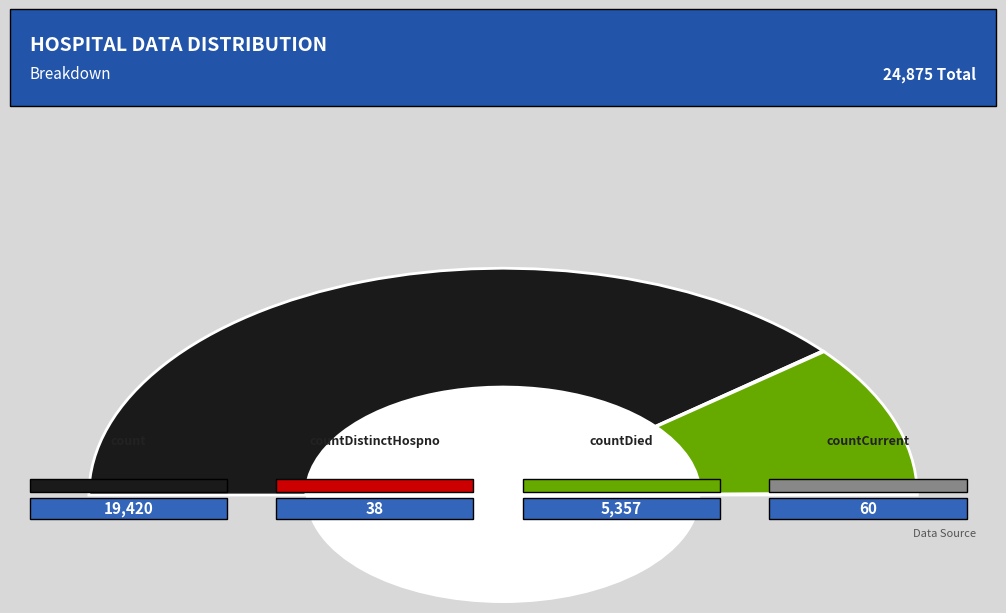

What is the majority slice?

count